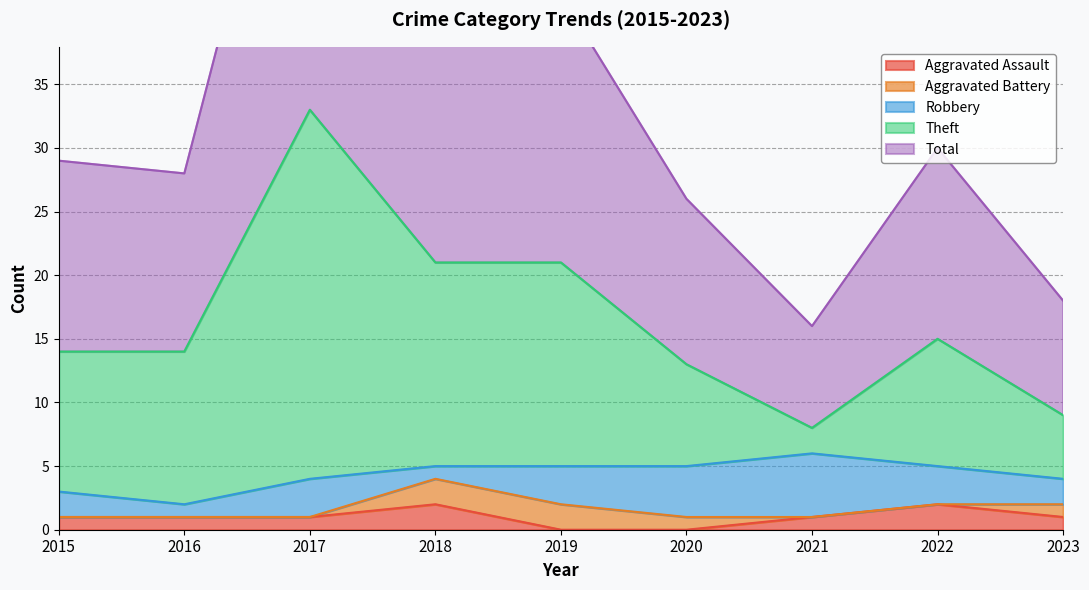

Where is the first local maximum for Aggravated Assault?

2018